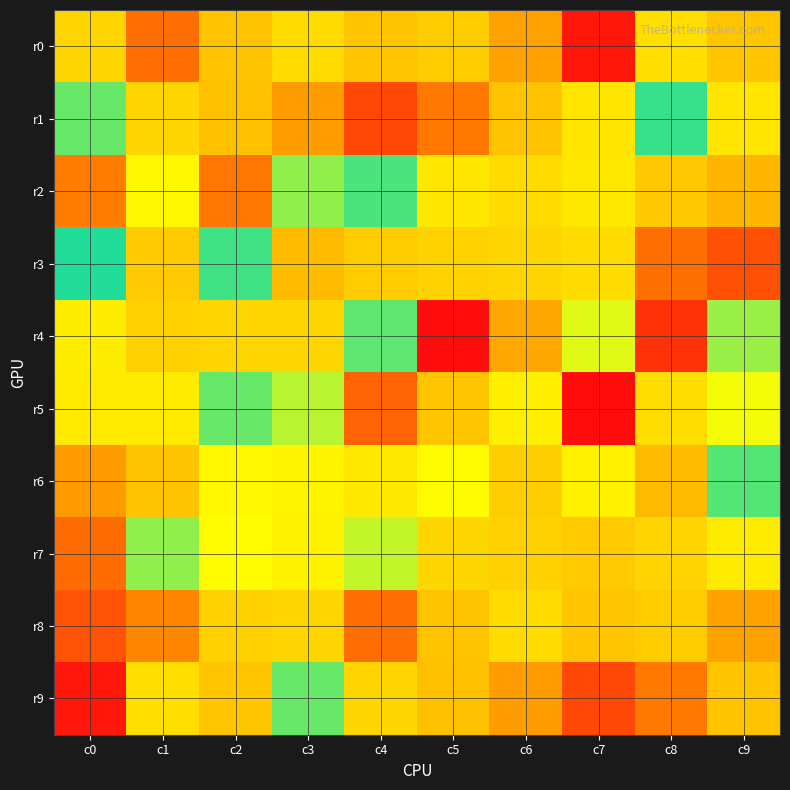

Reading left to right, transcribe all the data shown in this chart.

r0: c0=-3.0	c1=4.6	c2=-3.5	c3=1.2	c4=-3.4	c5=-3.3	c6=2.9	c7=7.6	c8=1.1	c9=1.8
r1: c0=-0.5	c1=1.3	c2=2.0	c3=3.1	c4=-7.6	c5=-5.9	c6=1.9	c7=-2.5	c8=-1.0	c9=0.8
r2: c0=4.1	c1=0.2	c2=4.3	c3=-0.3	c4=-0.6	c5=0.8	c6=1.1	c7=-2.4	c8=1.7	c9=-3.9
r3: c0=-1.0	c1=1.7	c2=-0.6	c3=2.1	c4=-3.3	c5=1.4	c6=-3.0	c7=1.1	c8=4.5	c9=5.6
r4: c0=-2.3	c1=1.5	c2=1.3	c3=1.3	c4=-0.5	c5=8.0	c6=2.7	c7=-1.6	c8=6.7	c9=-0.3
r5: c0=-2.3	c1=0.7	c2=-0.5	c3=-0.2	c4=5.0	c5=1.8	c6=0.5	c7=-9.7	c8=1.1	c9=0.0
r6: c0=3.1	c1=1.8	c2=0.2	c3=0.4	c4=-2.4	c5=0.1	c6=-3.2	c7=-2.1	c8=-3.8	c9=-0.5
r7: c0=4.7	c1=-0.3	c2=0.2	c3=-2.1	c4=-0.2	c5=1.2	c6=-3.1	c7=-3.3	c8=1.4	c9=0.6
r8: c0=5.5	c1=3.7	c2=1.5	c3=-3.0	c4=4.6	c5=-3.5	c6=1.2	c7=-3.4	c8=-3.3	c9=2.9
r9: c0=7.6	c1=1.1	c2=1.8	c3=-0.5	c4=1.3	c5=2.0	c6=3.1	c7=-7.6	c8=-5.9	c9=1.9